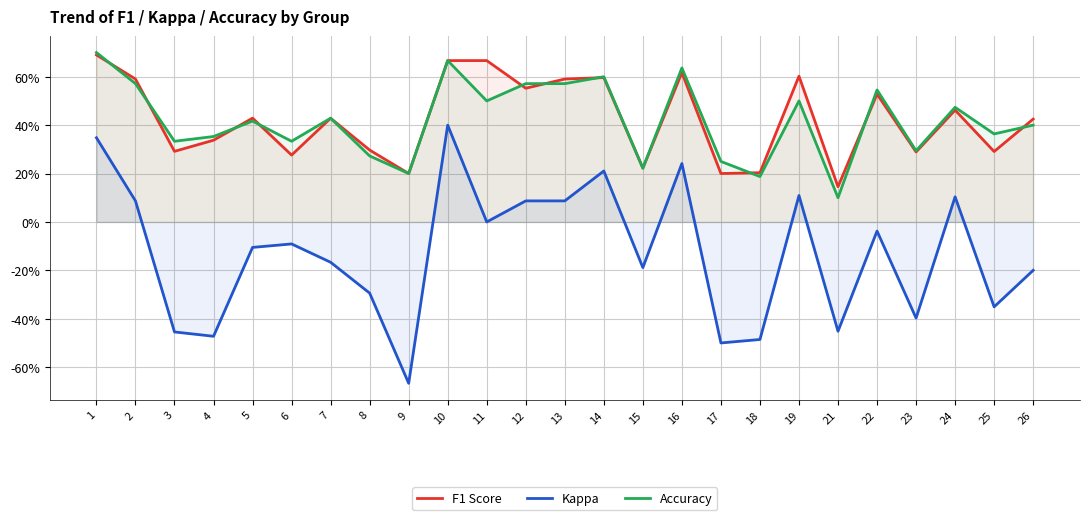

Is it true that F1 Score equals 0.5 at 24?

True